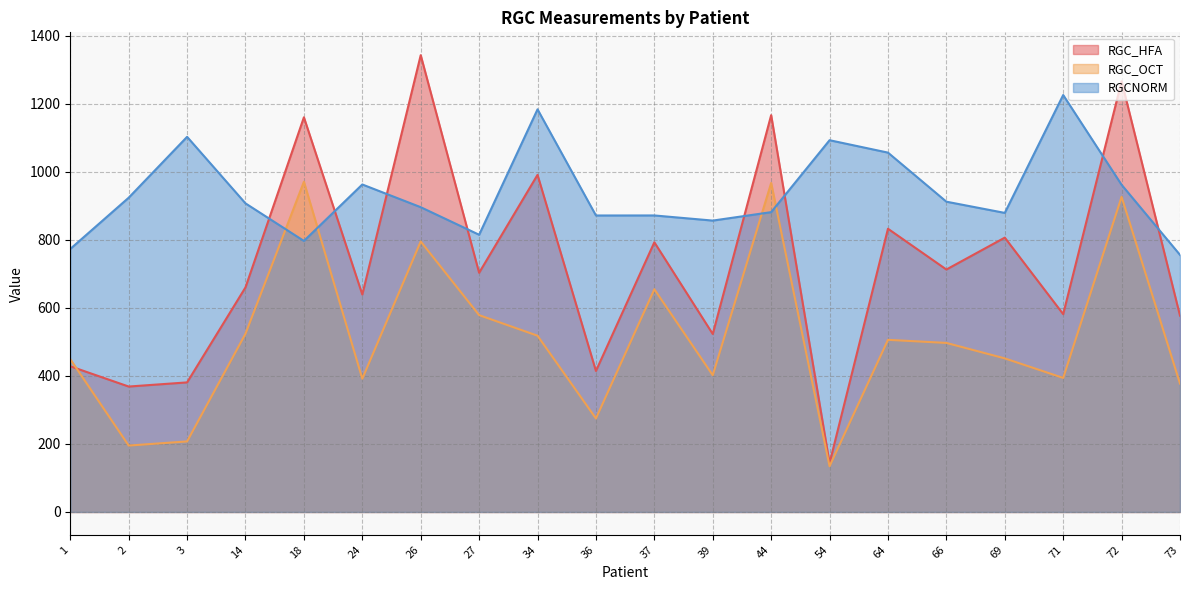

At which label does RGCNORM first exceed 907?

2